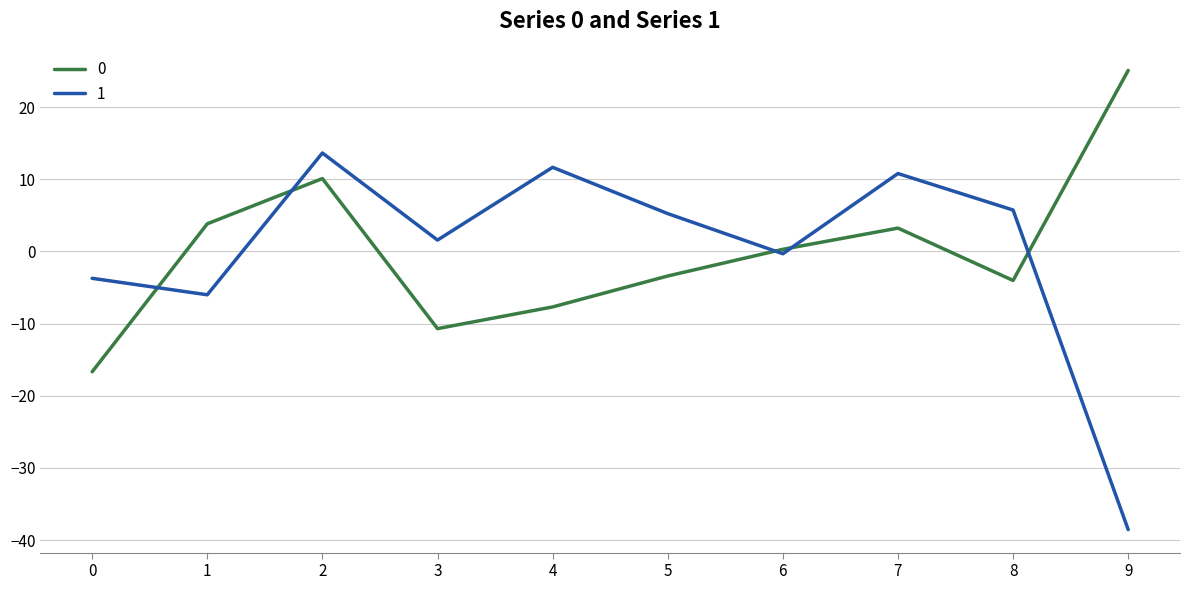

What is the sum of the 0 values at 1 and 8?

-0.2